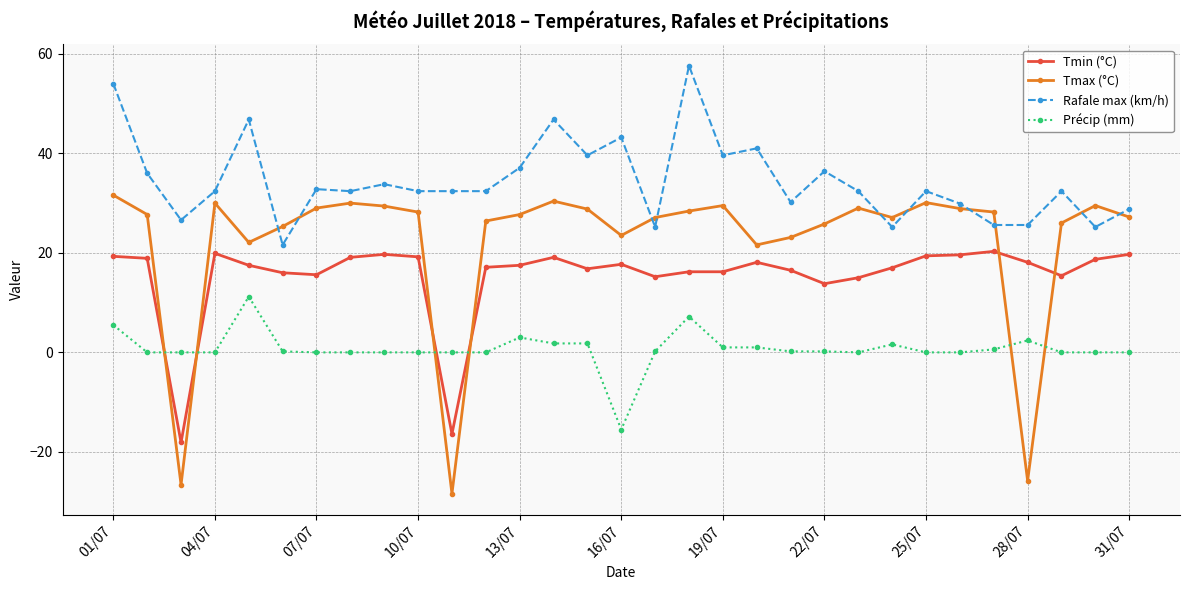

Which series has the largest total across all categories?

Rafale max (km/h)